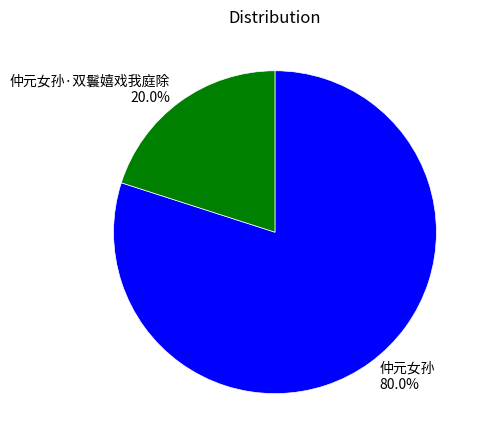

To the nearest percent, what percentage of the pie is 仲元女孙?

80%